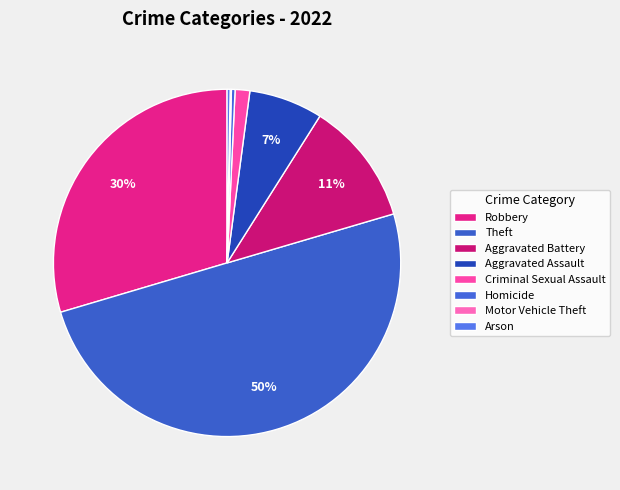

Is Homicide the majority of the pie?

No